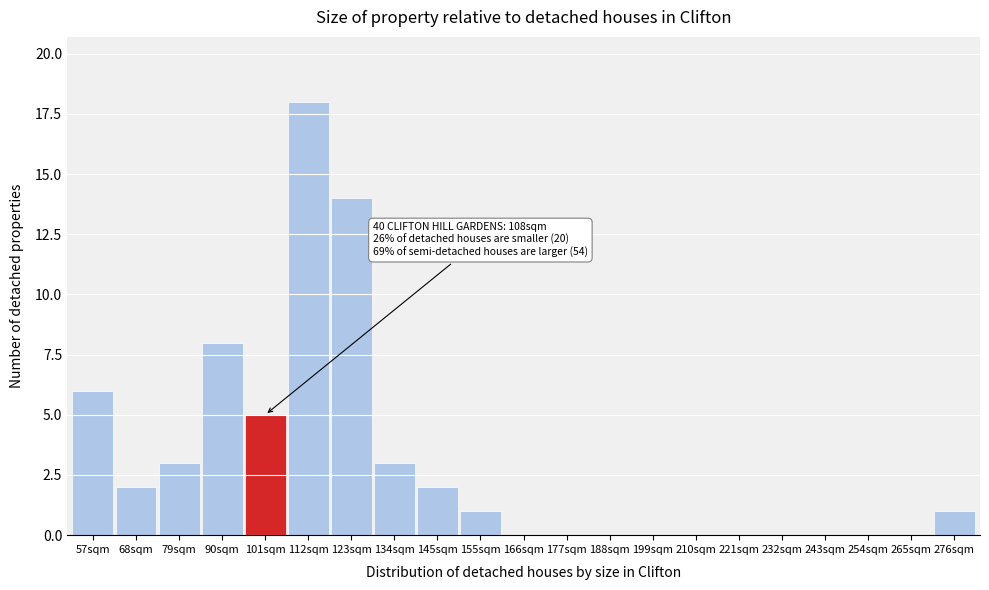

Reading left to right, what are all the values shown in this chart?

57sqm=6	68sqm=2	79sqm=3	90sqm=8	101sqm=5	112sqm=18	123sqm=14	134sqm=3	145sqm=2	155sqm=1	166sqm=0	177sqm=0	188sqm=0	199sqm=0	210sqm=0	221sqm=0	232sqm=0	243sqm=0	254sqm=0	265sqm=0	276sqm=1